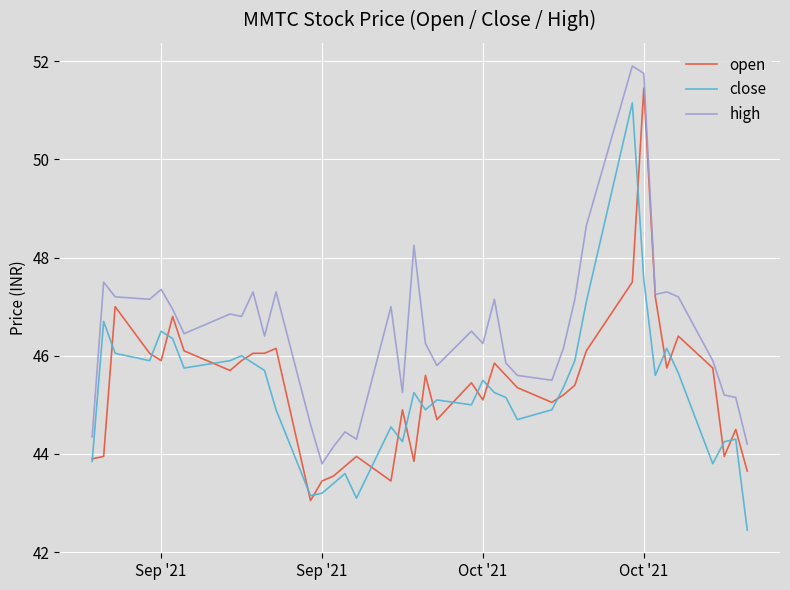

True or false: high and close cross at least once.

False